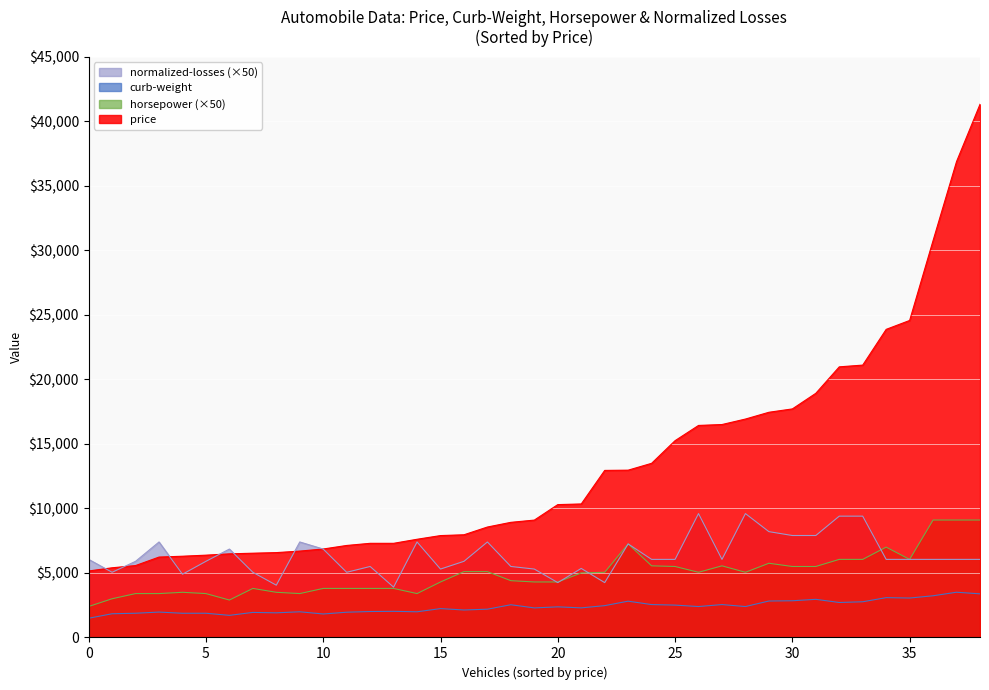

True or false: normalized-losses and curb-weight cross at least once.

False